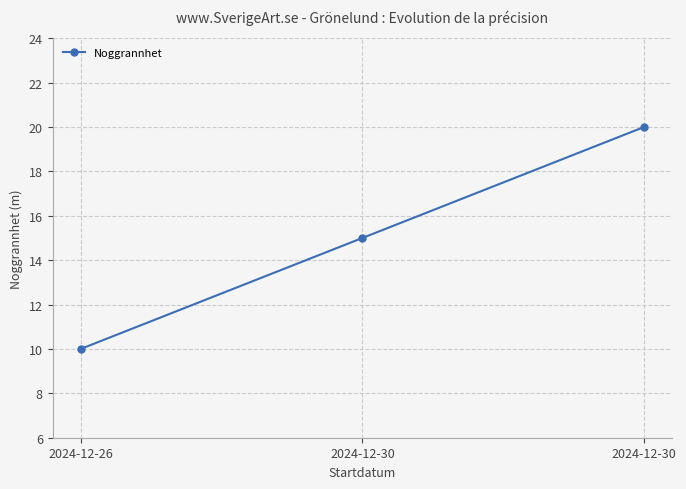

Is this an area chart (filled region under the line)?

No